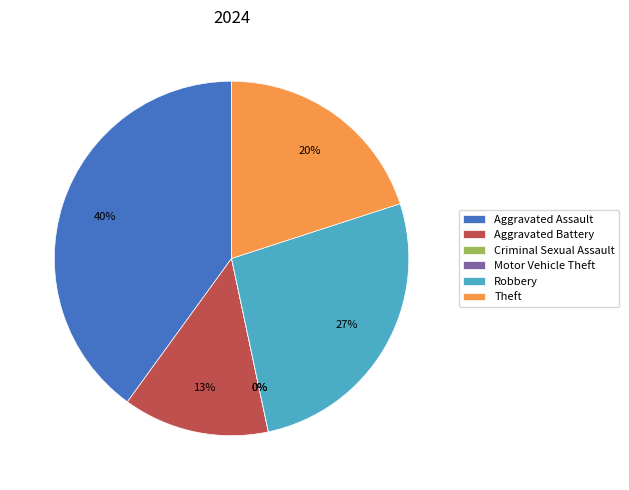

Which slice is the smallest?

Criminal Sexual Assault